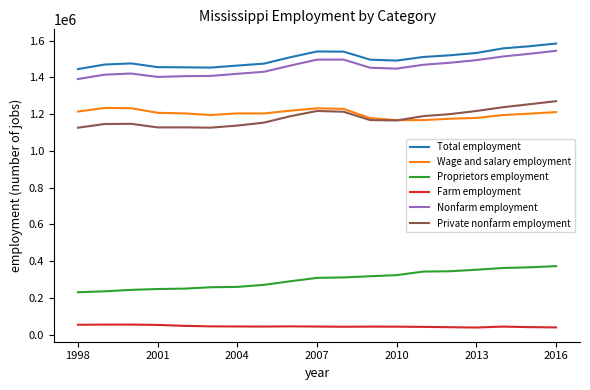

What is the minimum value shown in the chart?

39055